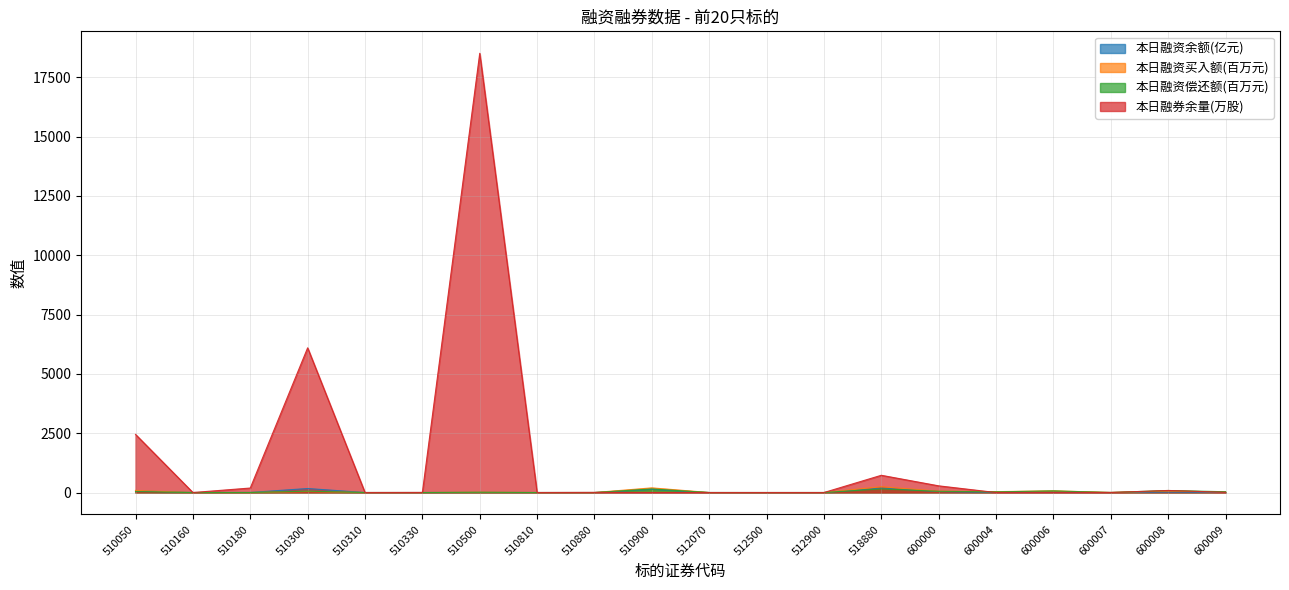

What is the value of the 本日融券余量(万股) point at the 20th from the left?

8.7